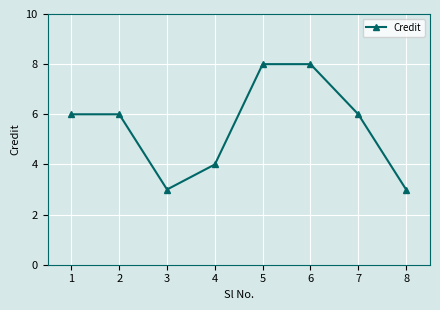

Where is the first local minimum?

3